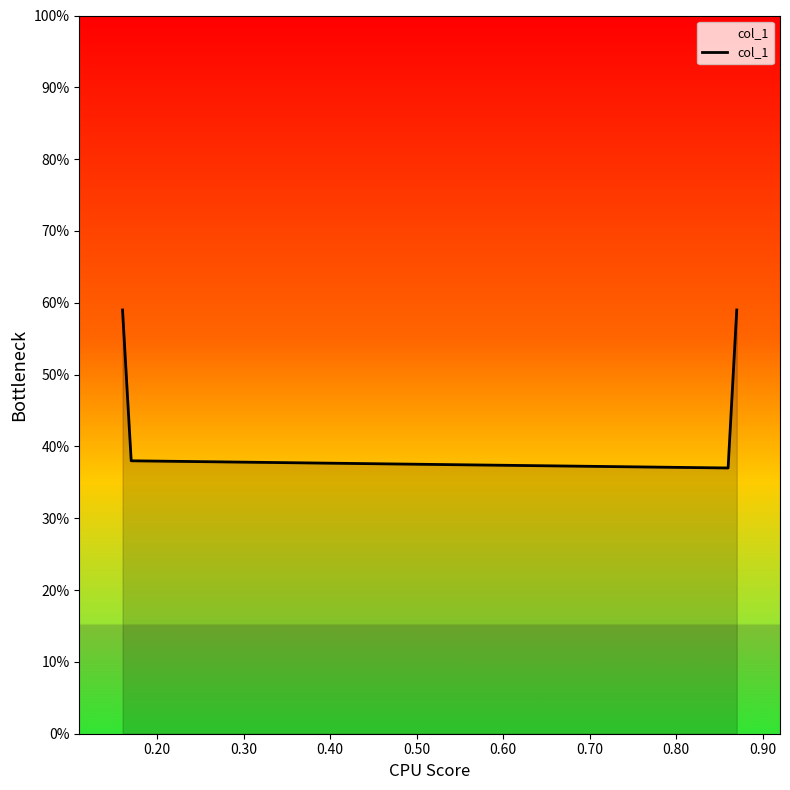

How many points are lower than both their immediate neighbors (excluding endpoints)?

1